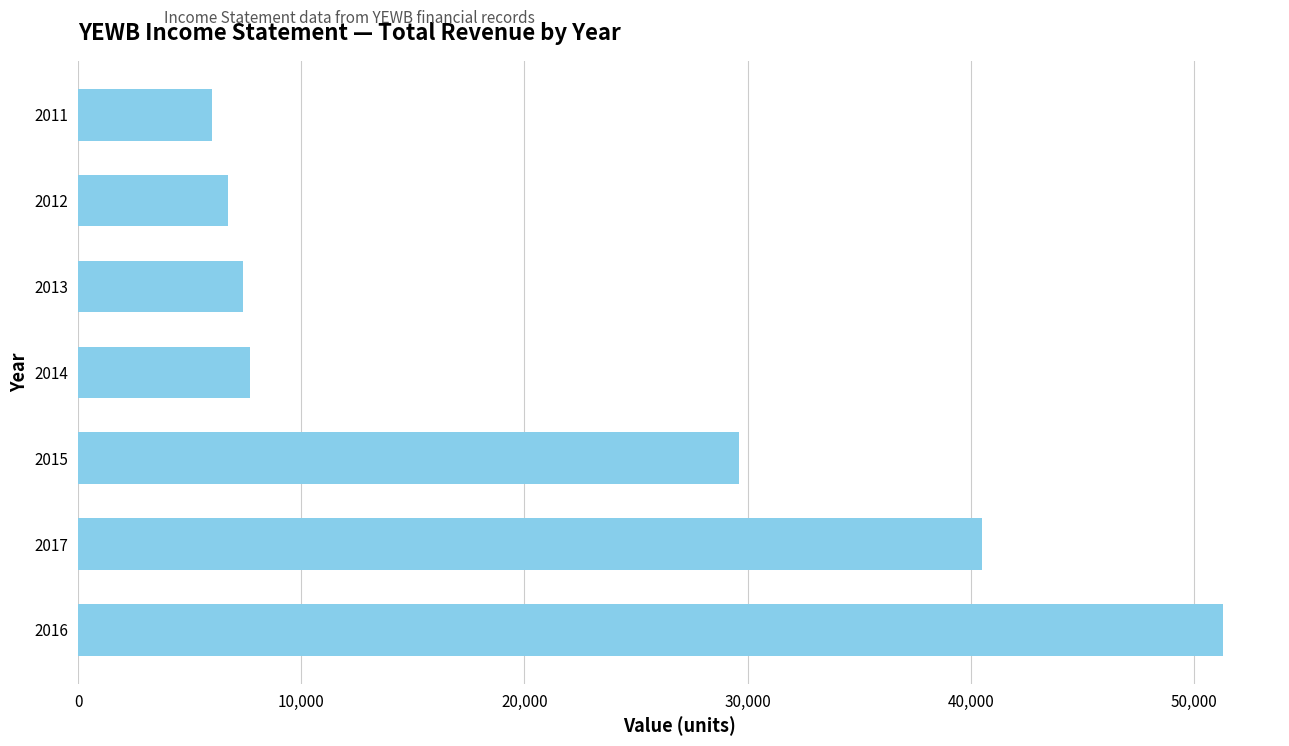

Where is the data nearest to the value 28650?

2015